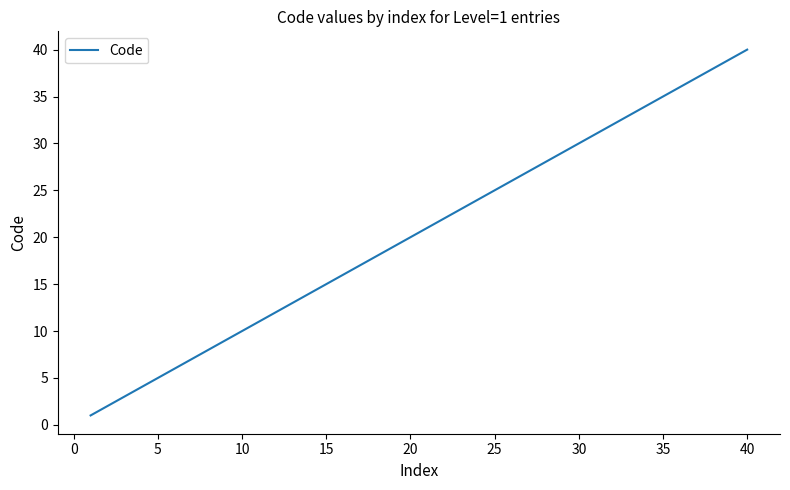

What is the smallest value displayed?

1